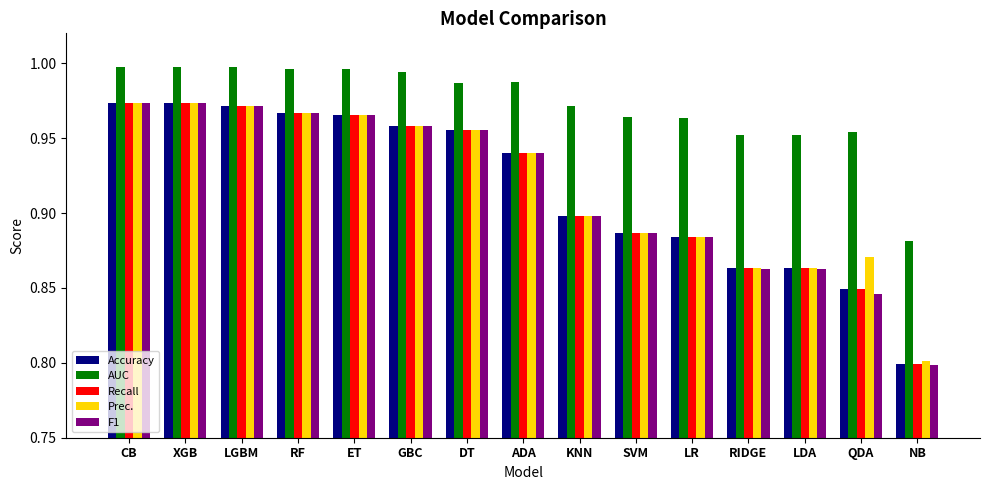

Where is Accuracy nearest to the value 0?

NB